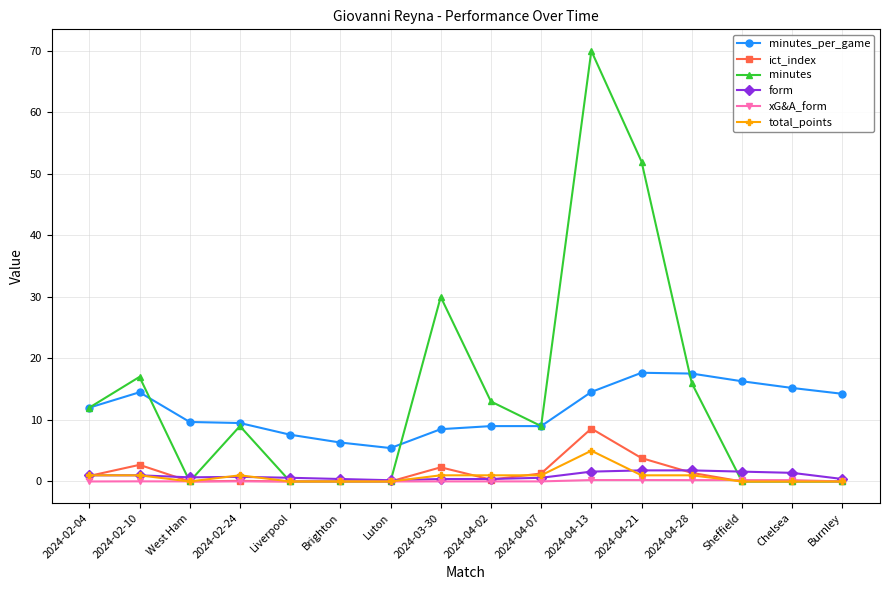

What is the average value of the ict_index series?

1.3